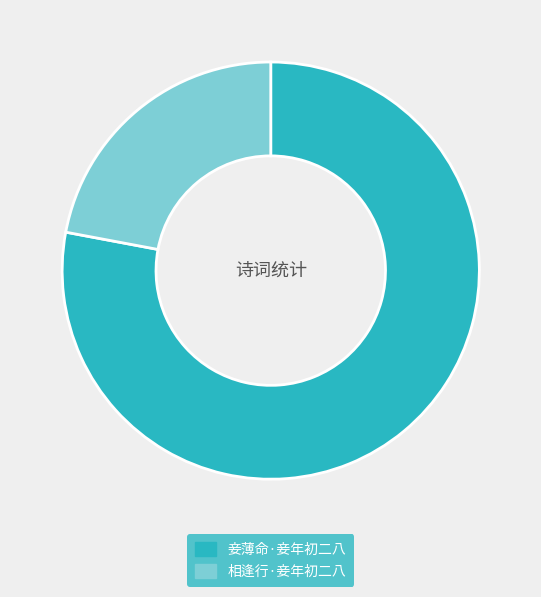

What is the ratio of the value at 相逢行·妾年初二八 to the value at 妾薄命·妾年初二八?

0.3